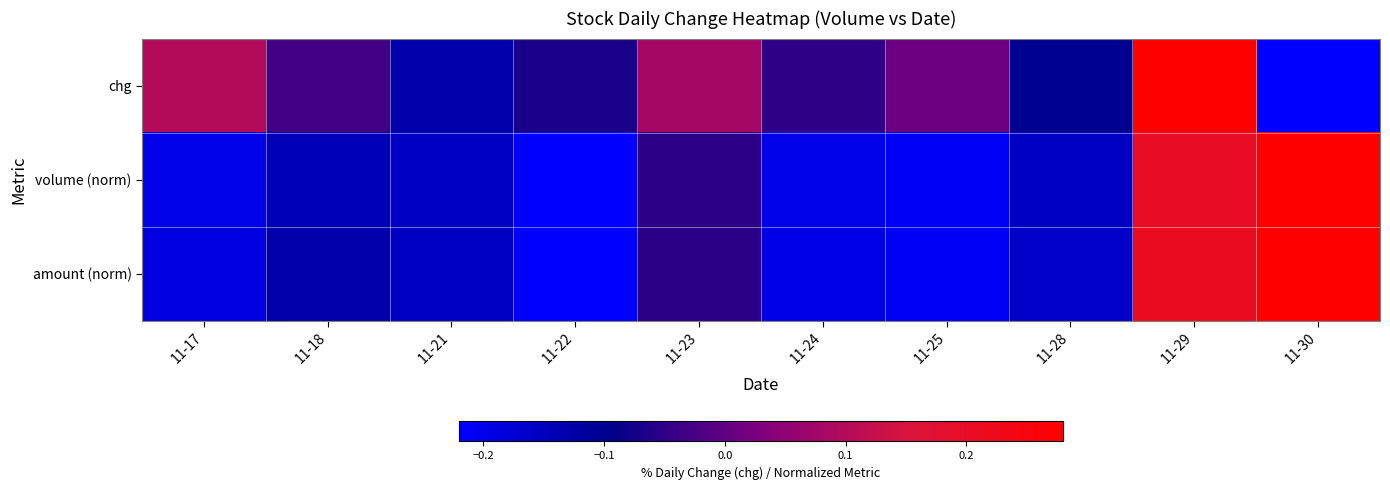

Rank the series by their maximum value, from lowest to highest.

chg, volume (norm), amount (norm)